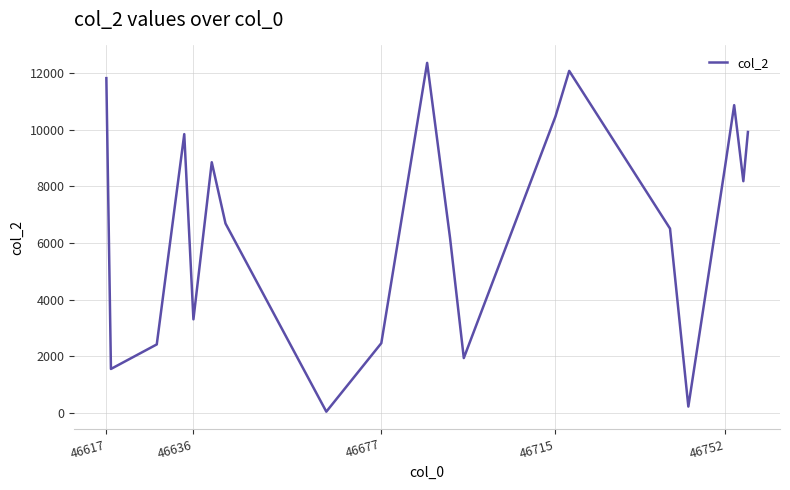

What is the average value?

6719